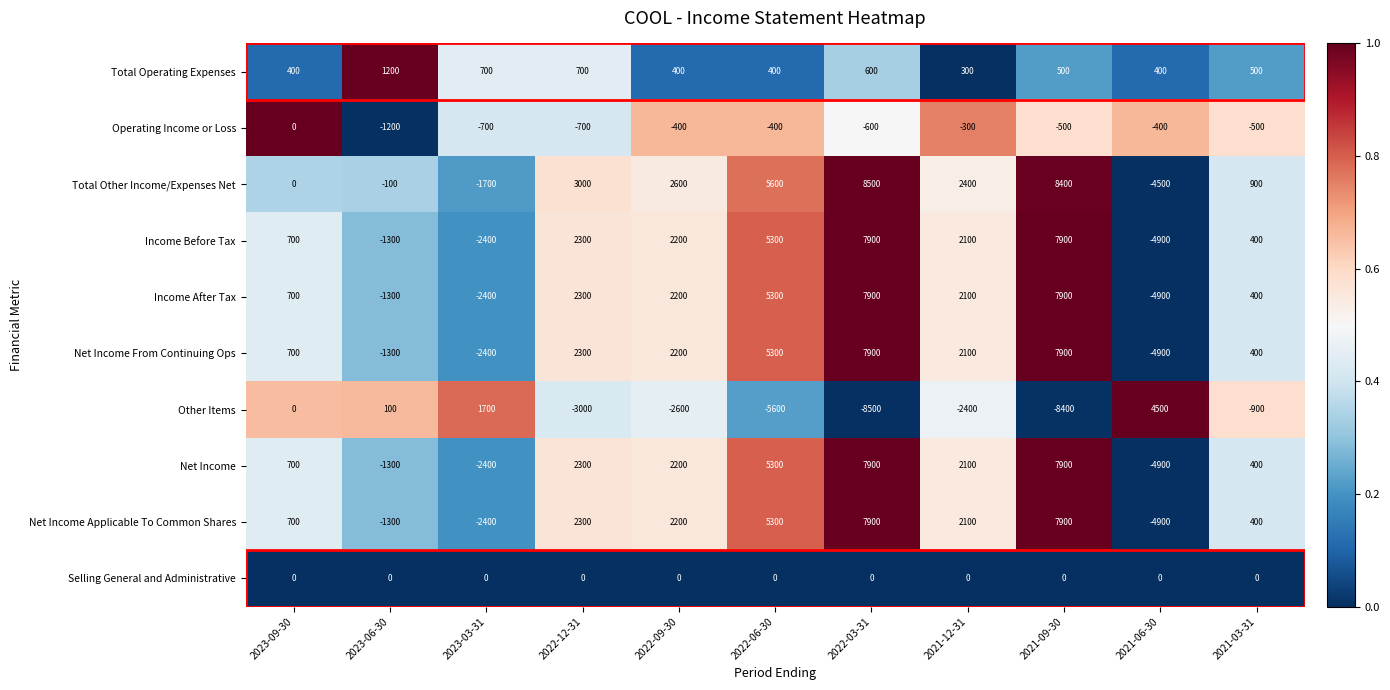

At how many categories does at least one series exceed 4200?

4